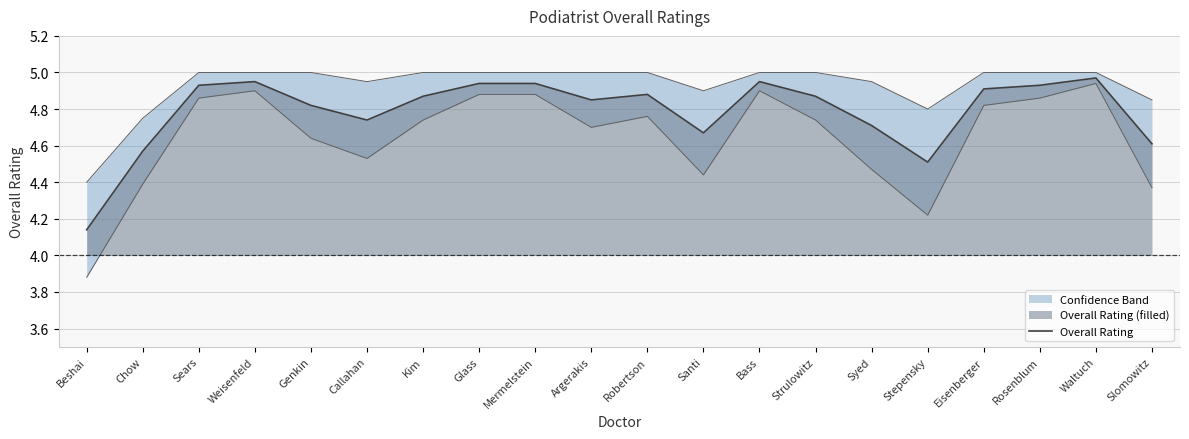

Reading right to left, transcribe all the data shown in this chart.

4.6	5.0	4.9	4.9	4.5	4.7	4.9	5.0	4.7	4.9	4.8	4.9	4.9	4.9	4.7	4.8	5.0	4.9	4.6	4.1